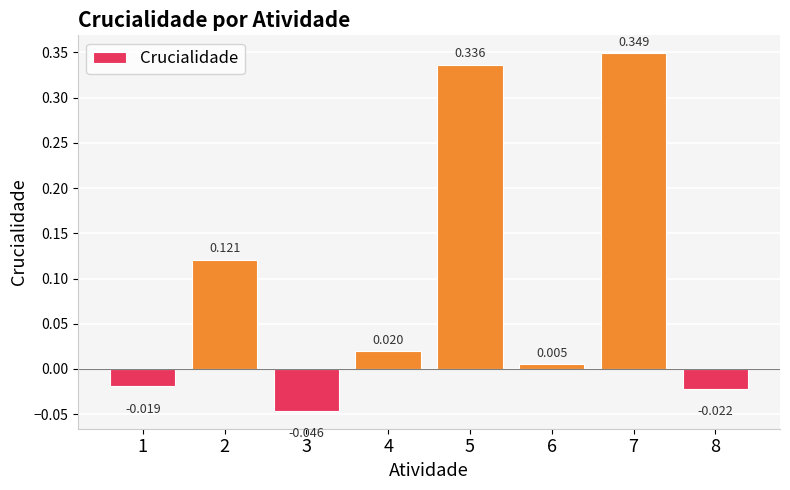

List the labels in order of value, smallest first.

3, 8, 1, 6, 4, 2, 5, 7